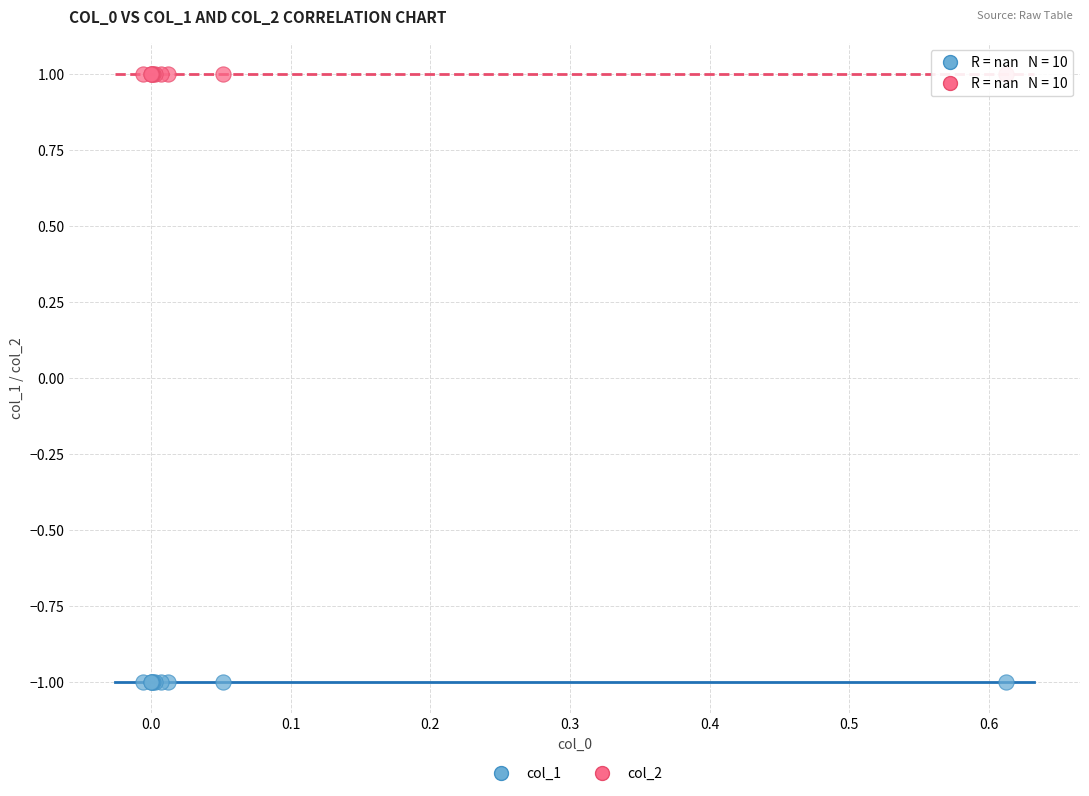

Which series reaches the minimum Y coordinate?

col_1